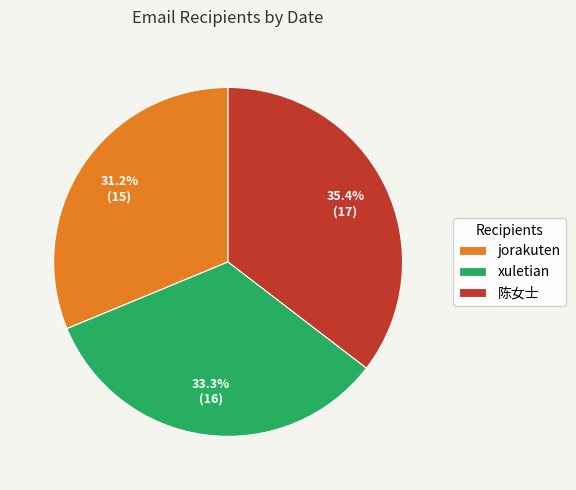

What is the largest slice in the pie chart?

陈女士